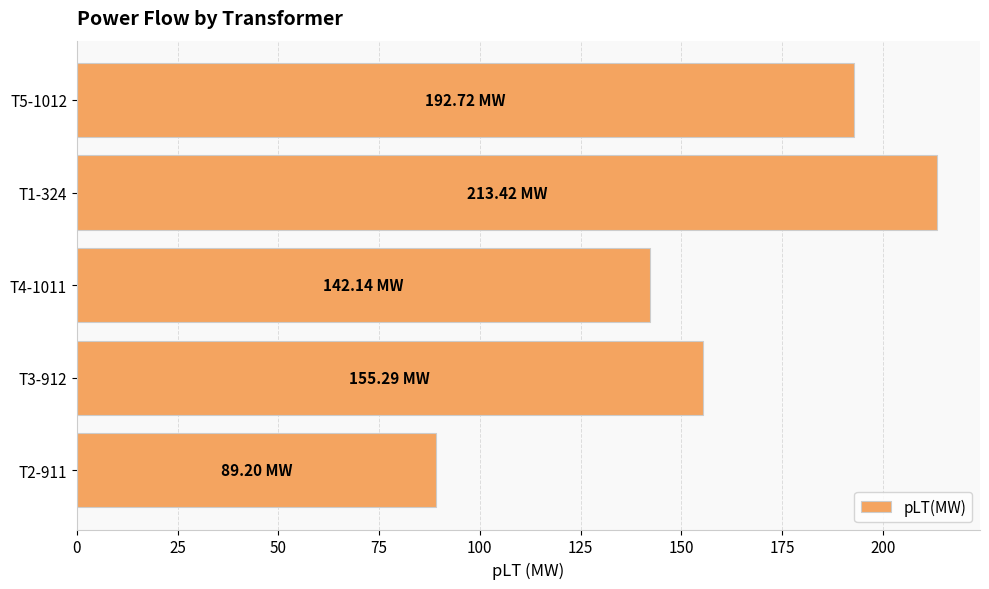

List the labels in order of value, smallest first.

T2-911, T4-1011, T3-912, T5-1012, T1-324